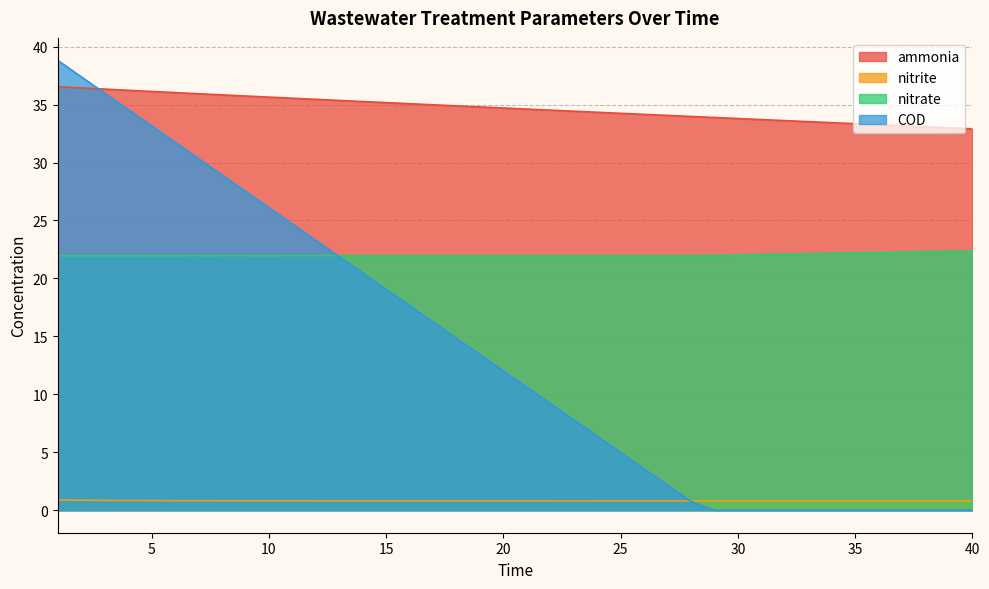

How many values in the COD series are below 12?

20